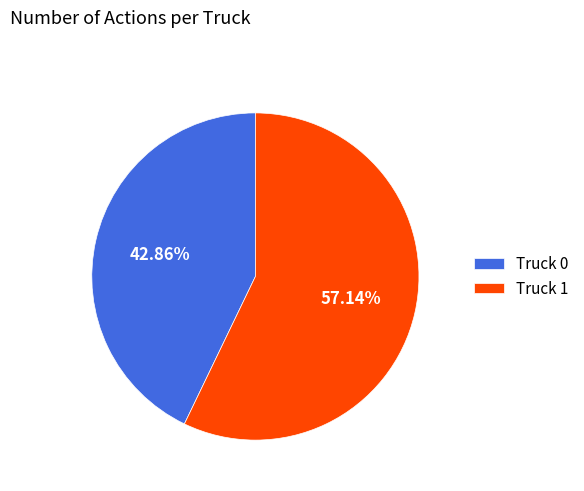

True or false: Truck 0 accounts for 43% of the total.

True